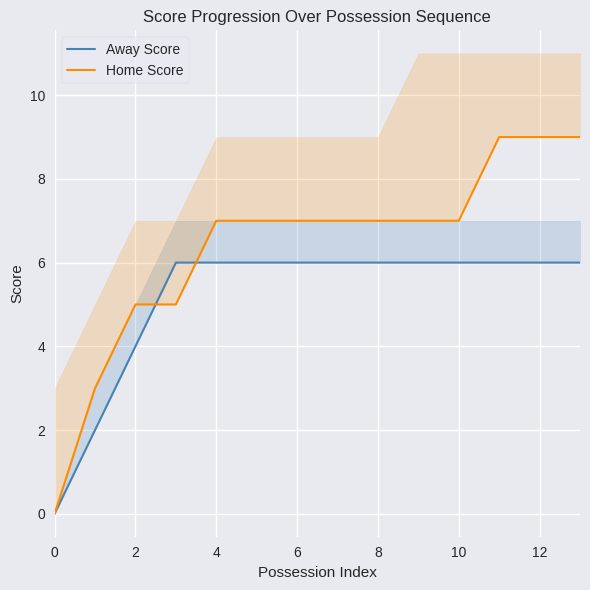

At 2, list the series in order from largest to smallest.

Home Score, Away Score